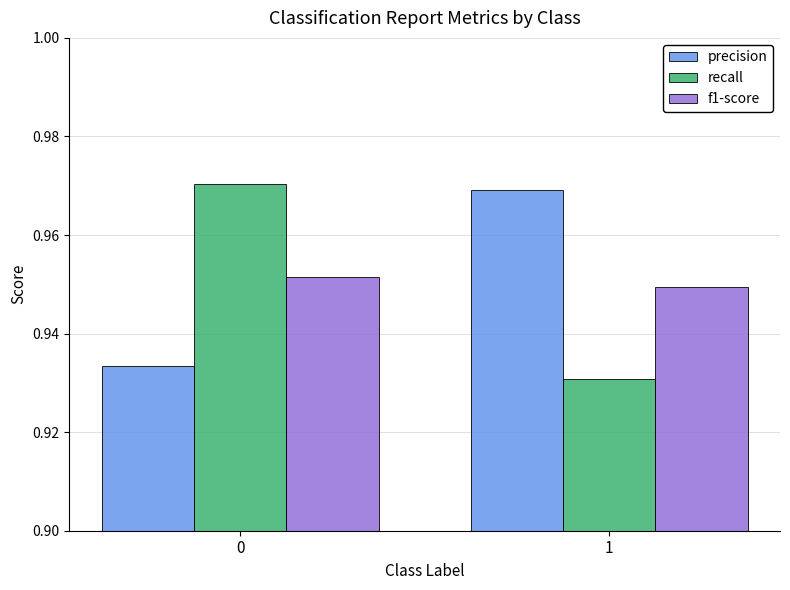

How many data points does each series have?

2